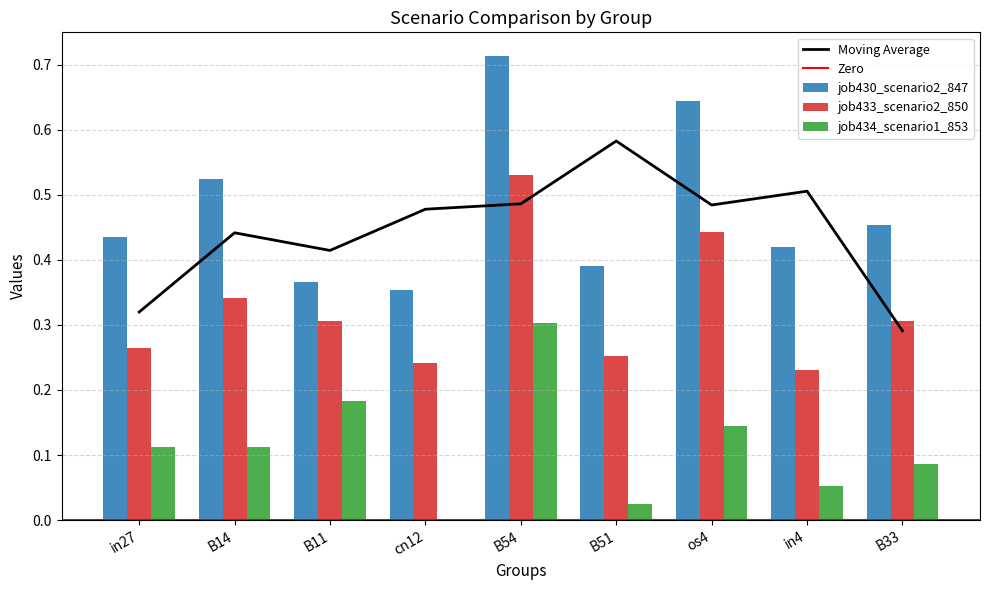

What is the average value of the job430_scenario2_847 series?

0.5